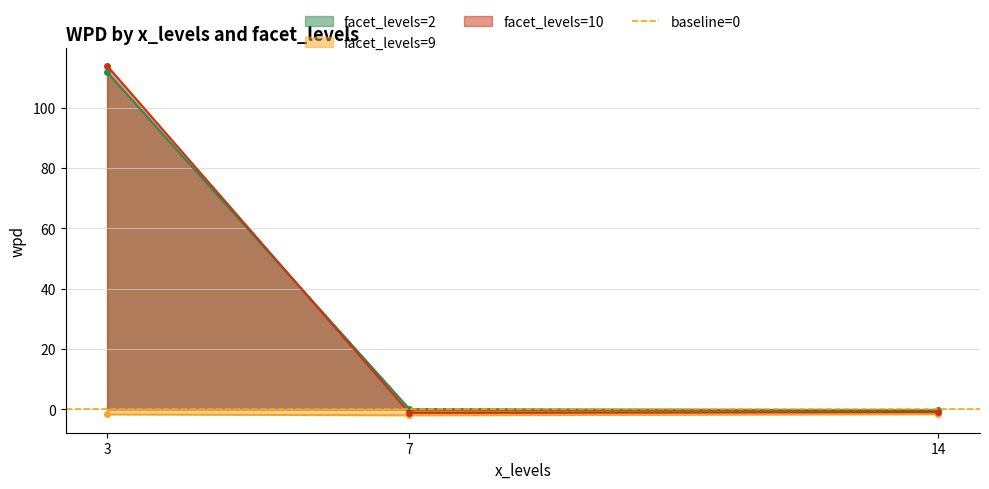

How many series are shown in this chart?

3